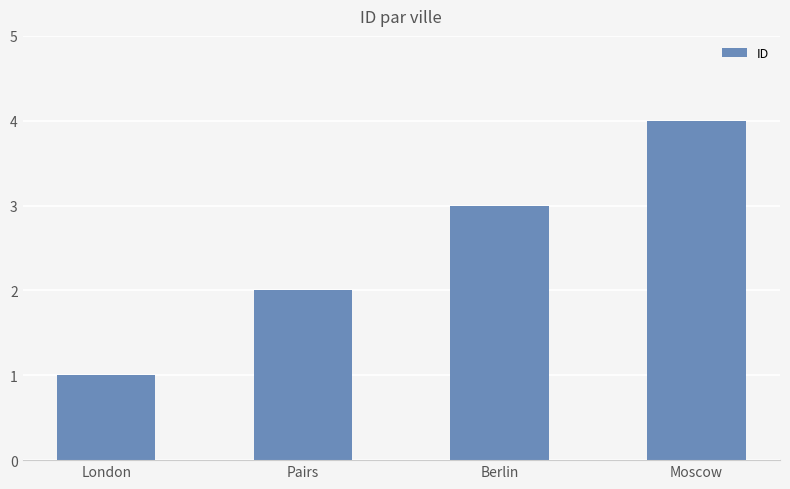

List the labels in order of value, largest first.

Moscow, Berlin, Pairs, London